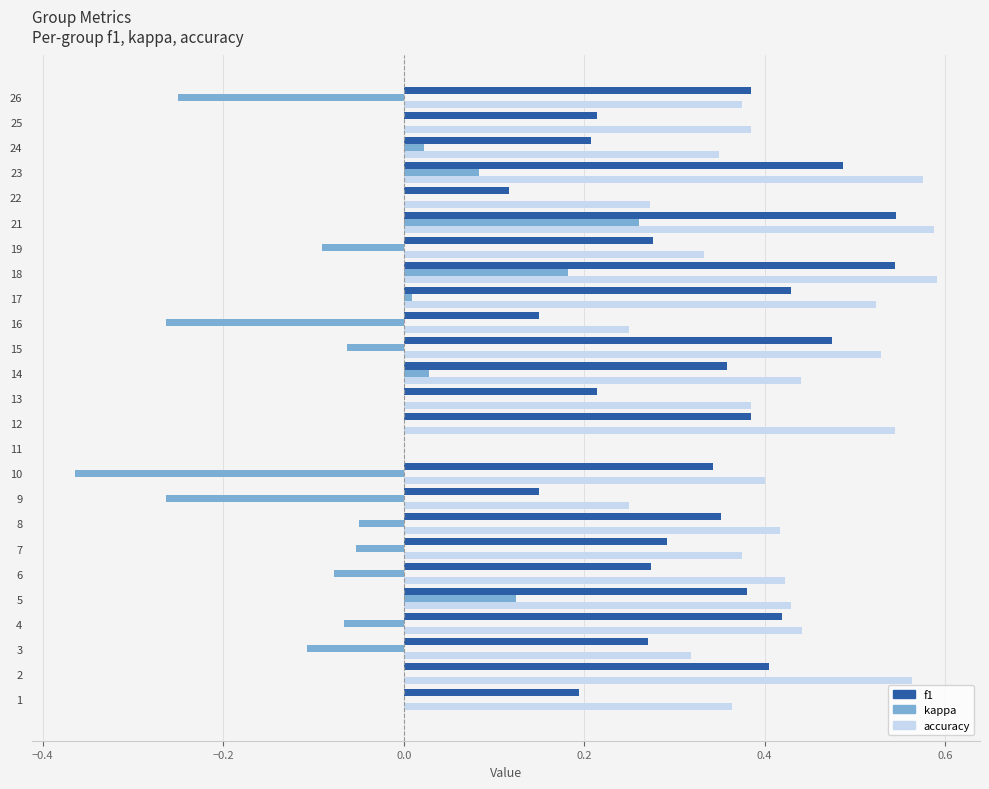

The accuracy series shows 0.5 at 22. True or false?

False